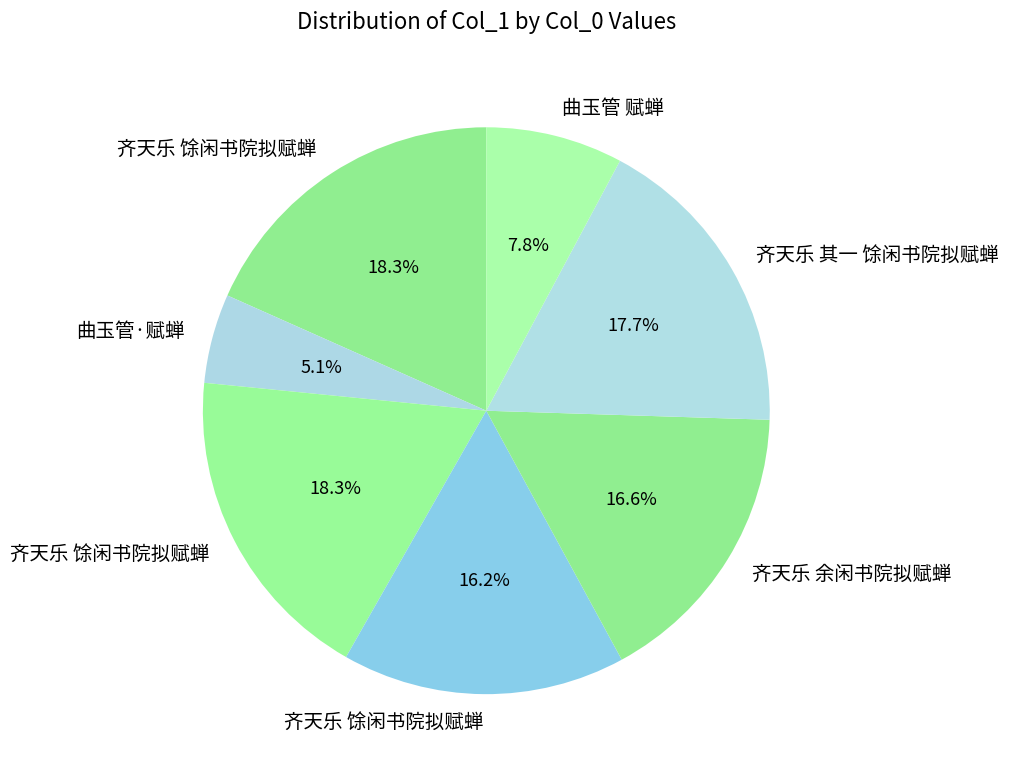

How many slices are in this pie chart?

7